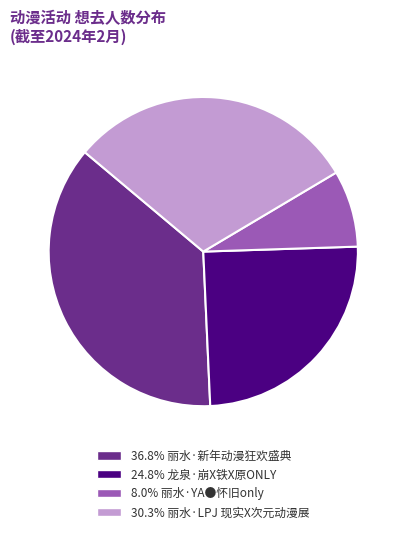

Does any single category account for the majority?

No